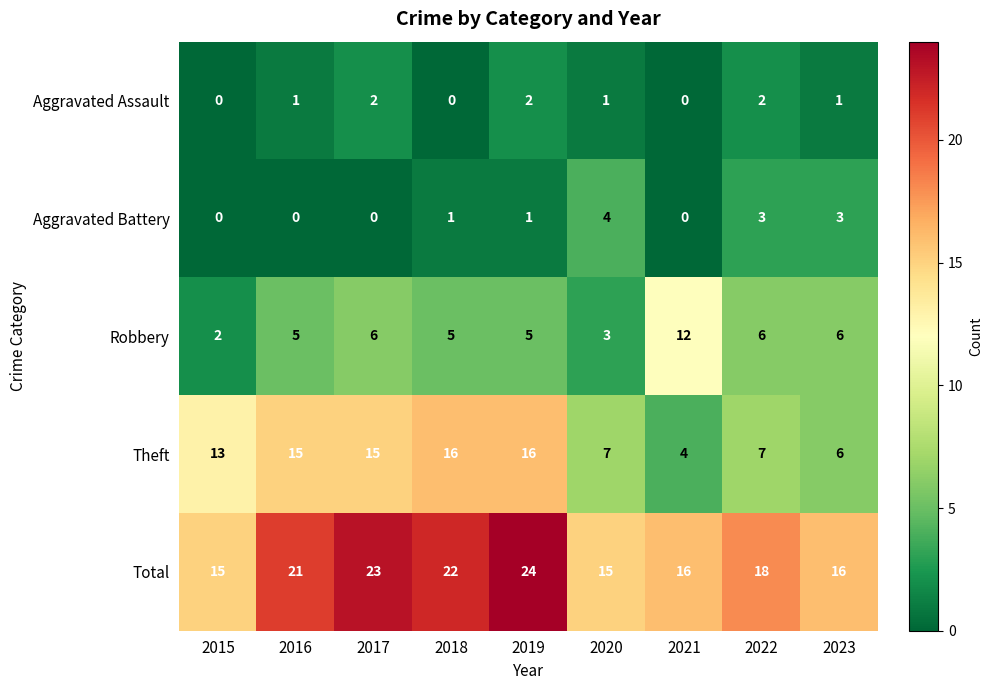

Between 2016 and 2021, which series saw the biggest shift?

Theft